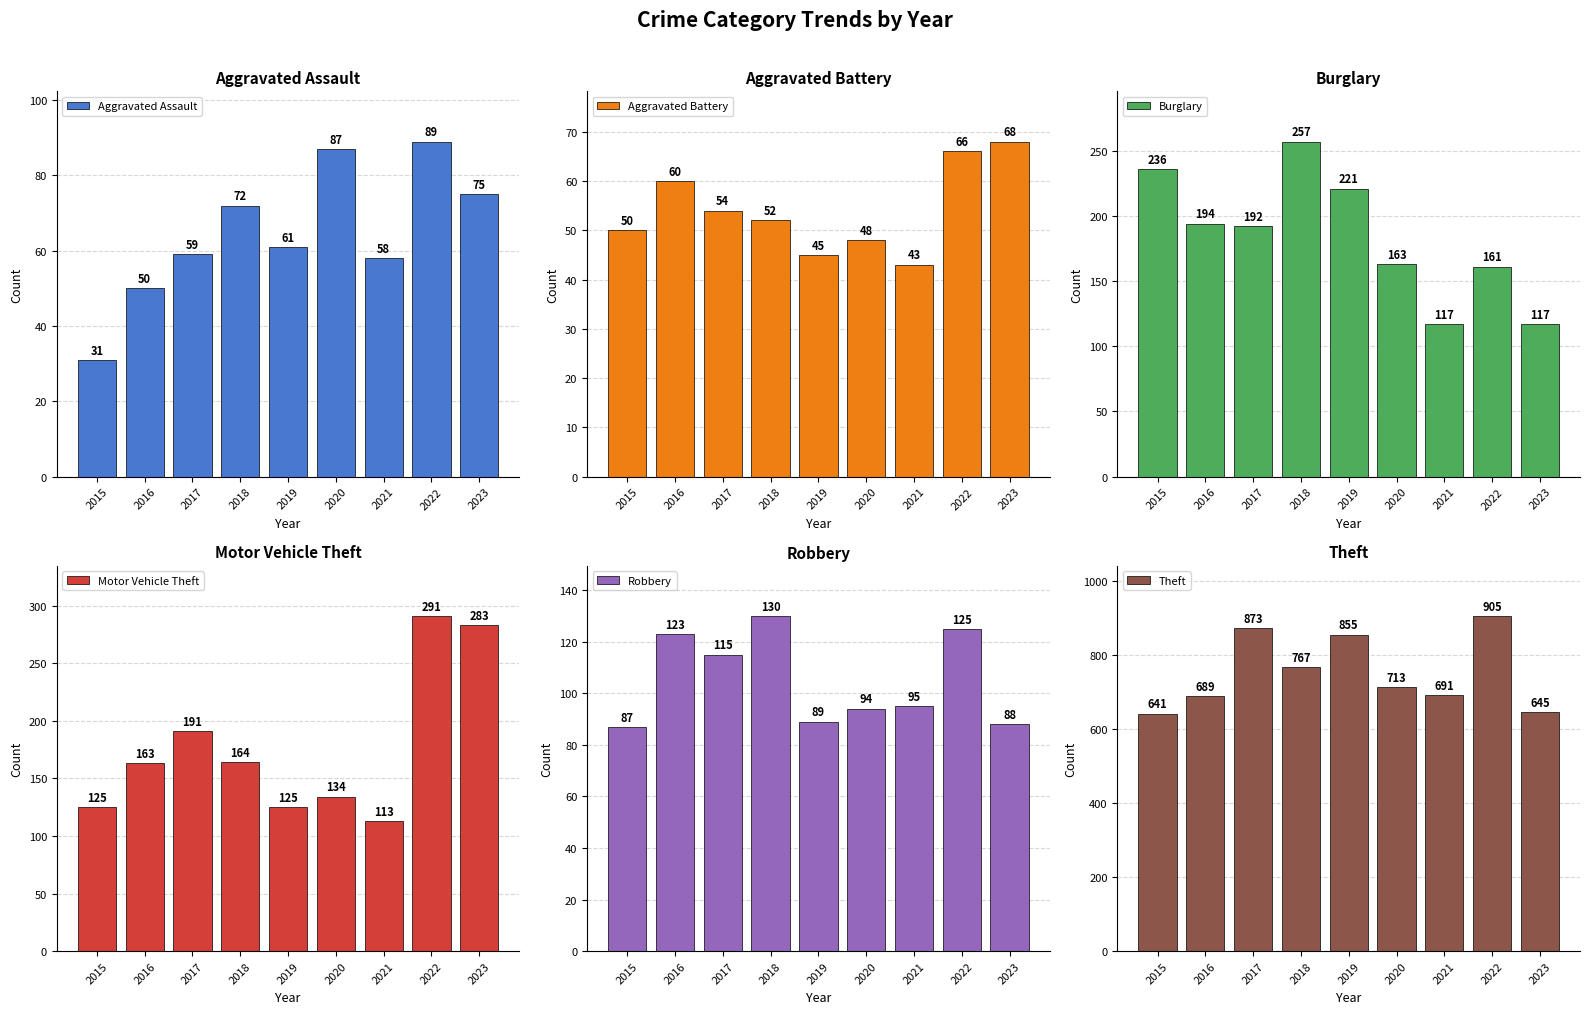

How many bars are there in total?

54